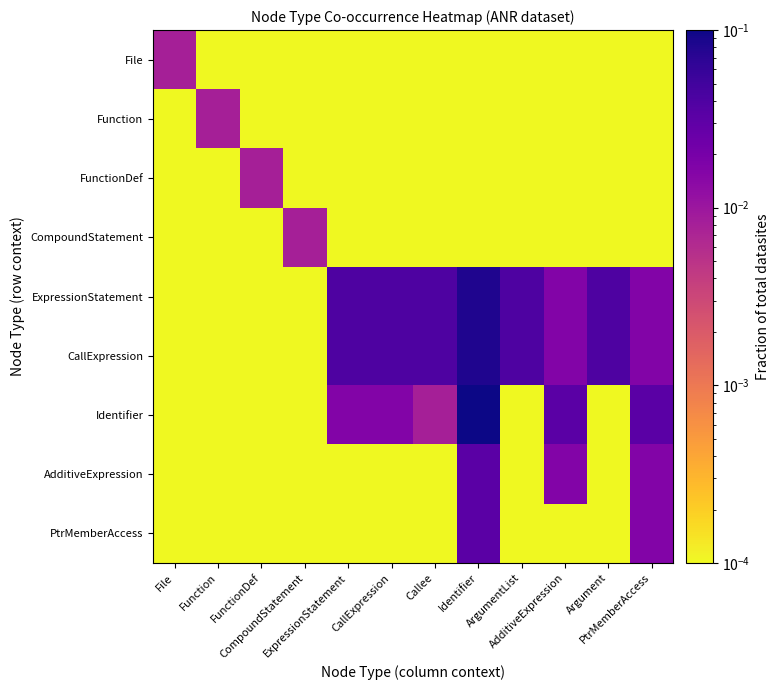

Reading left to right, list all the values displayed in this chart.

File: File=0.0	Function=0.0	FunctionDef=0.0	CompoundStatement=0.0	ExpressionStatement=0.0	CallExpression=0.0	Callee=0.0	Identifier=0.0	ArgumentList=0.0	AdditiveExpression=0.0	Argument=0.0	PtrMemberAccess=0.0
Function: File=0.0	Function=0.0	FunctionDef=0.0	CompoundStatement=0.0	ExpressionStatement=0.0	CallExpression=0.0	Callee=0.0	Identifier=0.0	ArgumentList=0.0	AdditiveExpression=0.0	Argument=0.0	PtrMemberAccess=0.0
FunctionDef: File=0.0	Function=0.0	FunctionDef=0.0	CompoundStatement=0.0	ExpressionStatement=0.0	CallExpression=0.0	Callee=0.0	Identifier=0.0	ArgumentList=0.0	AdditiveExpression=0.0	Argument=0.0	PtrMemberAccess=0.0
CompoundStatement: File=0.0	Function=0.0	FunctionDef=0.0	CompoundStatement=0.0	ExpressionStatement=0.0	CallExpression=0.0	Callee=0.0	Identifier=0.0	ArgumentList=0.0	AdditiveExpression=0.0	Argument=0.0	PtrMemberAccess=0.0
ExpressionStatement: File=0.0	Function=0.0	FunctionDef=0.0	CompoundStatement=0.0	ExpressionStatement=0.0	CallExpression=0.0	Callee=0.0	Identifier=0.1	ArgumentList=0.0	AdditiveExpression=0.0	Argument=0.0	PtrMemberAccess=0.0
CallExpression: File=0.0	Function=0.0	FunctionDef=0.0	CompoundStatement=0.0	ExpressionStatement=0.0	CallExpression=0.0	Callee=0.0	Identifier=0.1	ArgumentList=0.0	AdditiveExpression=0.0	Argument=0.0	PtrMemberAccess=0.0
Identifier: File=0.0	Function=0.0	FunctionDef=0.0	CompoundStatement=0.0	ExpressionStatement=0.0	CallExpression=0.0	Callee=0.0	Identifier=0.1	ArgumentList=0.0	AdditiveExpression=0.0	Argument=0.0	PtrMemberAccess=0.0
AdditiveExpression: File=0.0	Function=0.0	FunctionDef=0.0	CompoundStatement=0.0	ExpressionStatement=0.0	CallExpression=0.0	Callee=0.0	Identifier=0.0	ArgumentList=0.0	AdditiveExpression=0.0	Argument=0.0	PtrMemberAccess=0.0
PtrMemberAccess: File=0.0	Function=0.0	FunctionDef=0.0	CompoundStatement=0.0	ExpressionStatement=0.0	CallExpression=0.0	Callee=0.0	Identifier=0.0	ArgumentList=0.0	AdditiveExpression=0.0	Argument=0.0	PtrMemberAccess=0.0